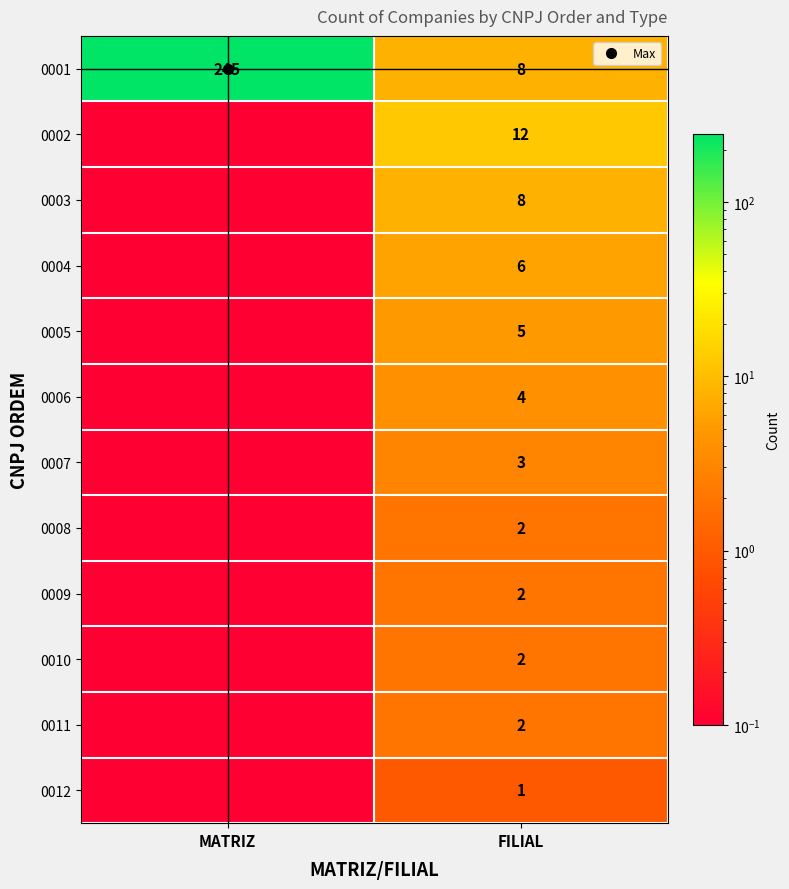

True or false: 0003 has a value of 0.1 at MATRIZ.

True